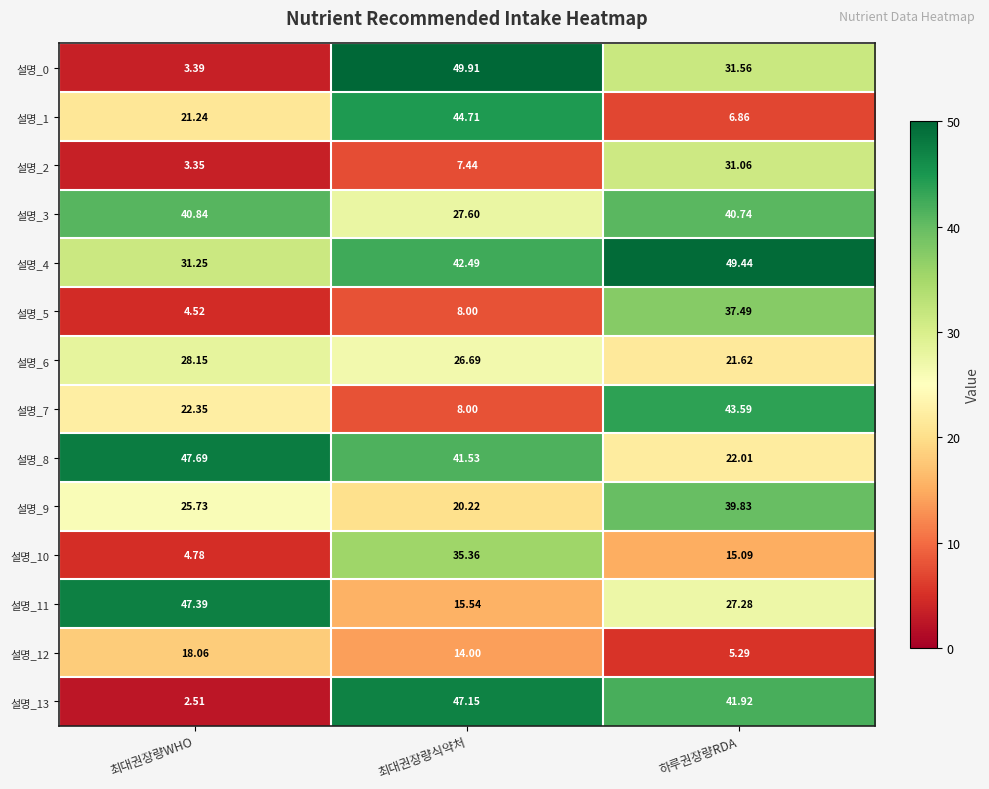

Rank the categories by 설명_10 value from lowest to highest.

최대권장량WHO, 하루권장량RDA, 최대권장량식약처